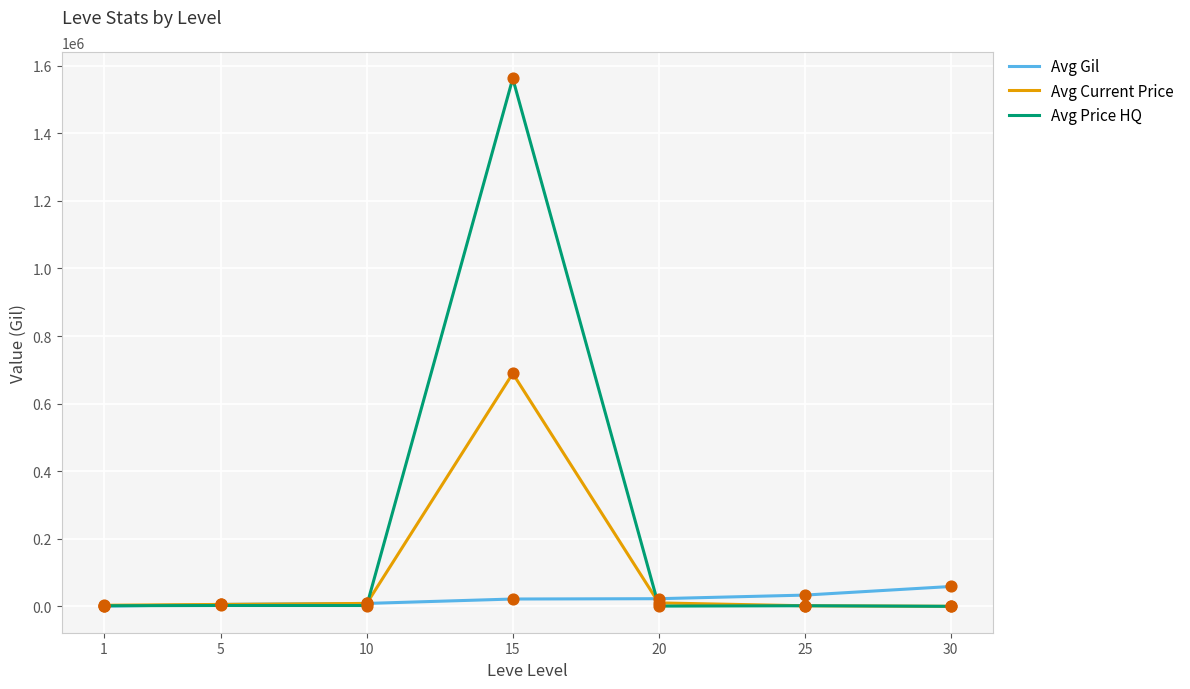

Is the value of Avg Current Price at 5 greater than the value of Avg Gil at 25?

No